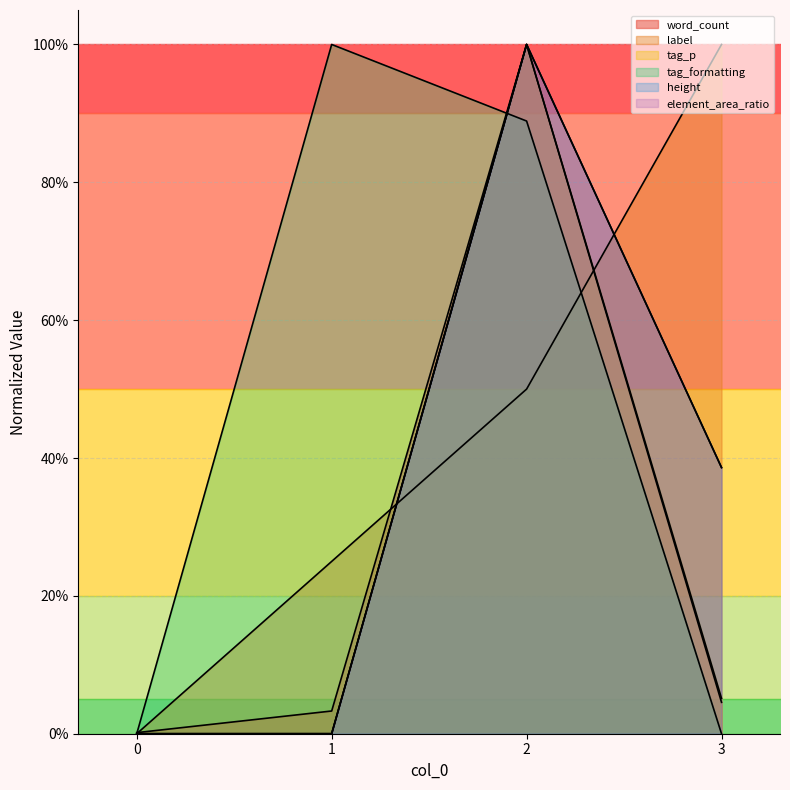

What is the highest value of the tag_formatting series?

1.0